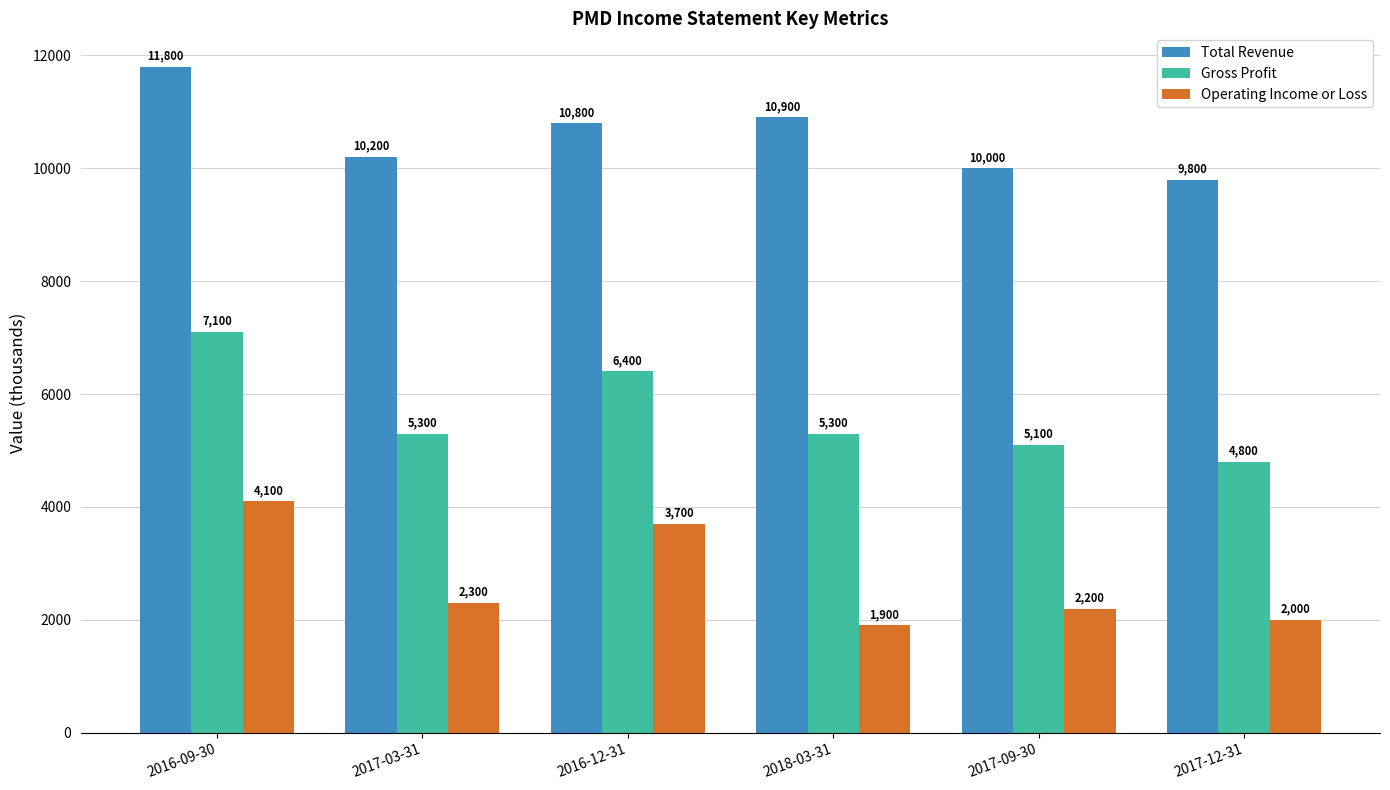

What is the label of the 5th bar from the left?

2017-09-30